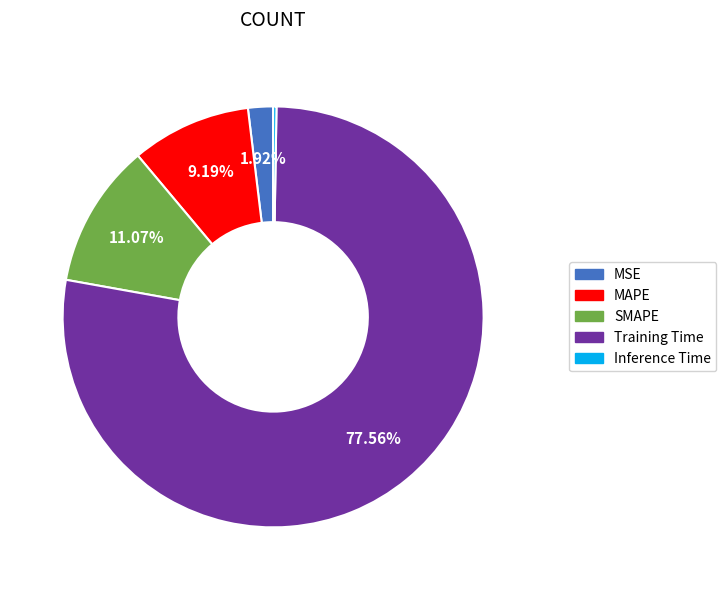

To the nearest percent, what percentage of the pie is SMAPE?

11%